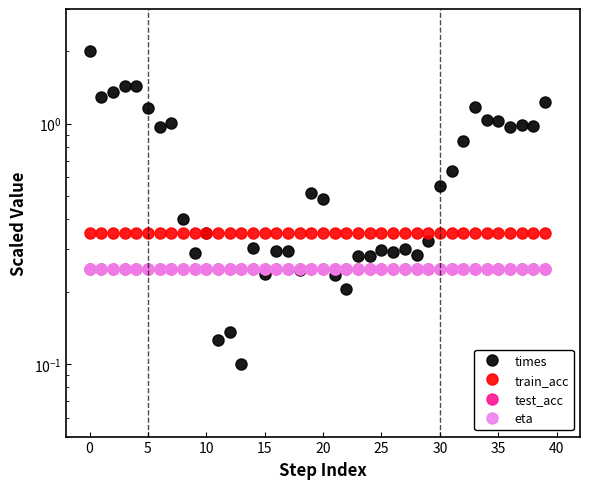

Reading left to right, list all the values displayed in this chart.

times: 2.0	1.3	1.4	1.4	1.4	1.2	1.0	1.0	0.4	0.3	0.4	0.1	0.1	0.1	0.3	0.2	0.3	0.3	0.2	0.5	0.5	0.2	0.2	0.3	0.3	0.3	0.3	0.3	0.3	0.3	0.6	0.6	0.8	1.2	1.0	1.0	1.0	1.0	1.0	1.2
train_acc: 0.3	0.3	0.3	0.3	0.3	0.3	0.3	0.3	0.3	0.3	0.3	0.3	0.3	0.3	0.3	0.3	0.3	0.3	0.3	0.3	0.3	0.3	0.3	0.3	0.3	0.3	0.3	0.3	0.3	0.3	0.3	0.3	0.3	0.3	0.3	0.3	0.3	0.3	0.3	0.3
test_acc: 0.2	0.2	0.2	0.2	0.2	0.2	0.2	0.2	0.2	0.2	0.2	0.2	0.2	0.2	0.2	0.2	0.2	0.2	0.2	0.2	0.2	0.2	0.2	0.2	0.2	0.2	0.2	0.2	0.2	0.2	0.2	0.2	0.2	0.2	0.2	0.2	0.2	0.2	0.2	0.2
eta: 0.2	0.2	0.2	0.2	0.2	0.2	0.2	0.2	0.2	0.2	0.2	0.2	0.2	0.2	0.2	0.2	0.2	0.2	0.2	0.2	0.2	0.2	0.2	0.2	0.2	0.2	0.2	0.2	0.2	0.2	0.2	0.2	0.2	0.2	0.2	0.2	0.2	0.2	0.2	0.2